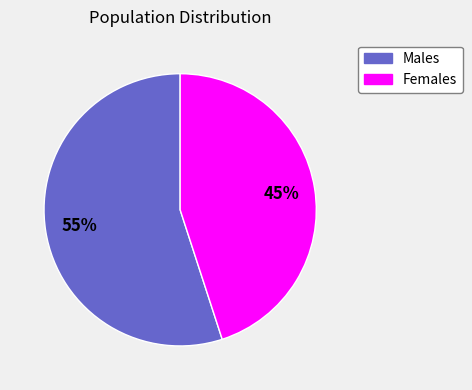

Is there a majority slice in this chart?

Yes